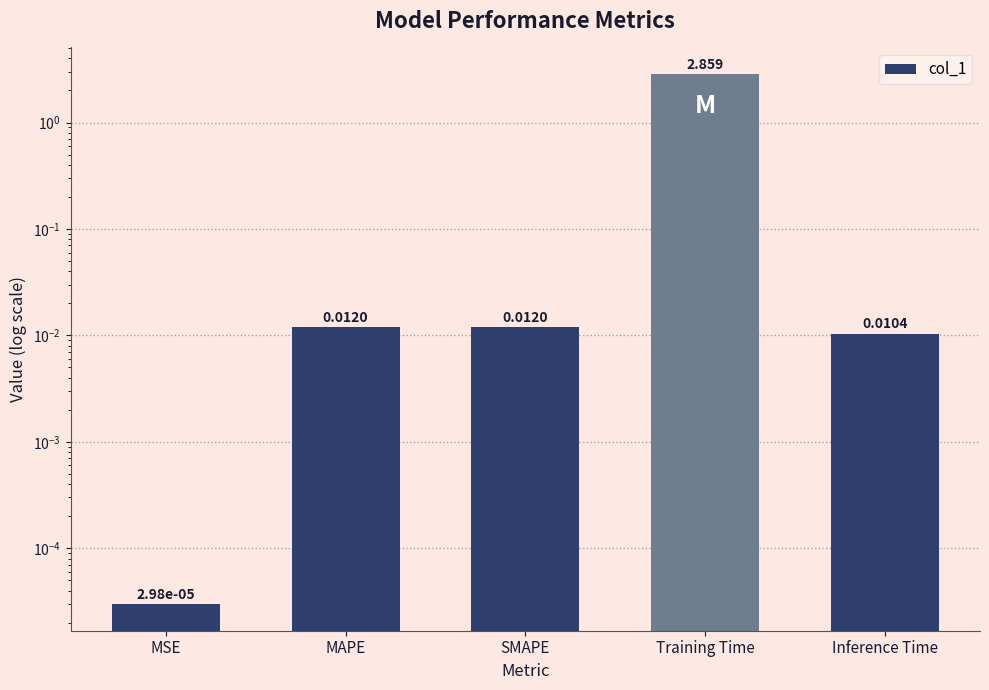

Is it true that the value at MAPE is 0.0?

True